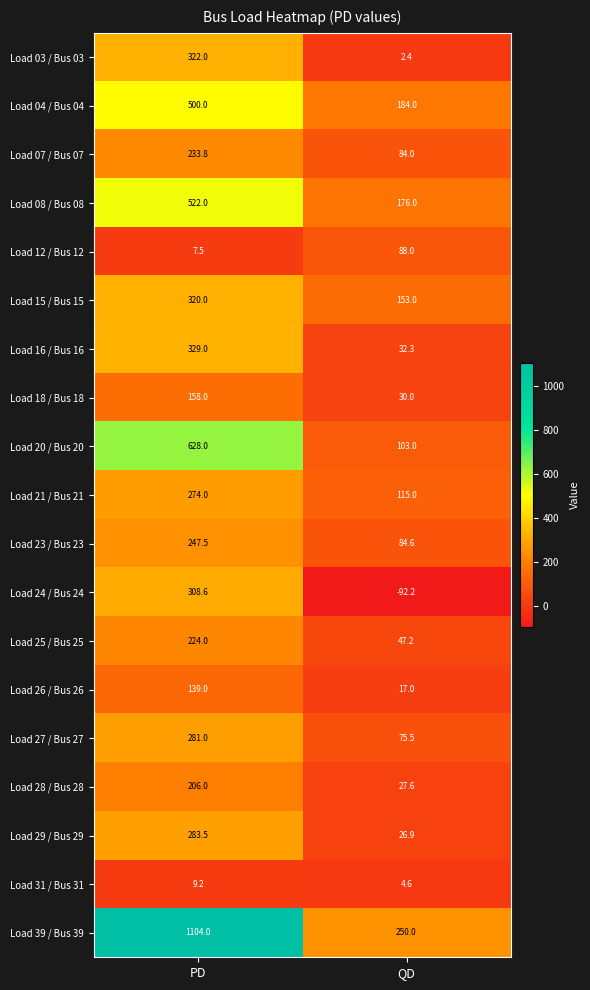

How many series are shown in this chart?

19